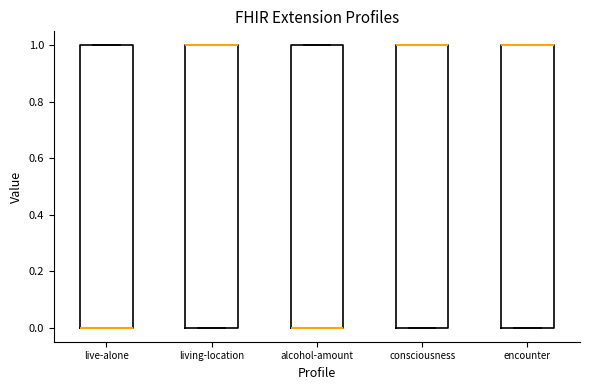

Reading left to right, read every box against the y-axis: the position of its median line, the range the box covers, and the ends of its whiskers. The values are not printed on the chart, so give them approximately, as read against the axis.

live-alone: median 0 (drawn on the box's lower edge), box 0 to 1, whiskers 0 to 1
living-location: median 1 (drawn on the box's upper edge), box 0 to 1, whiskers 0 to 1
alcohol-amount: median 0 (drawn on the box's lower edge), box 0 to 1, whiskers 0 to 1
consciousness: median 1 (drawn on the box's upper edge), box 0 to 1, whiskers 0 to 1
encounter: median 1 (drawn on the box's upper edge), box 0 to 1, whiskers 0 to 1